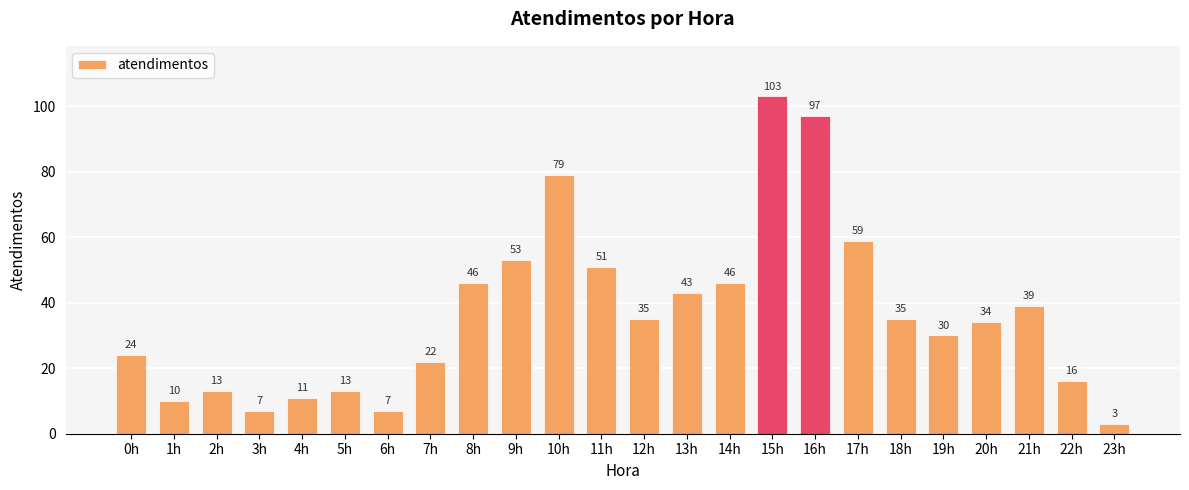

What is the change in value from 11h to 15h?

+52